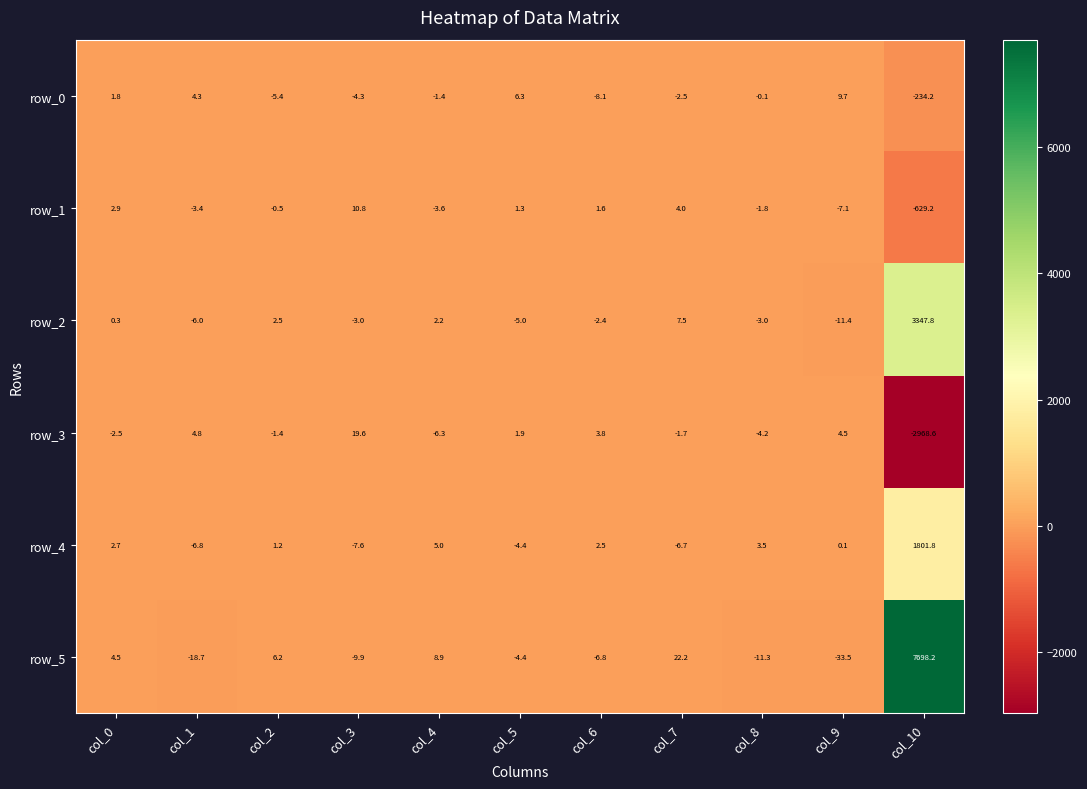

Which series has the largest total across all categories?

row_5